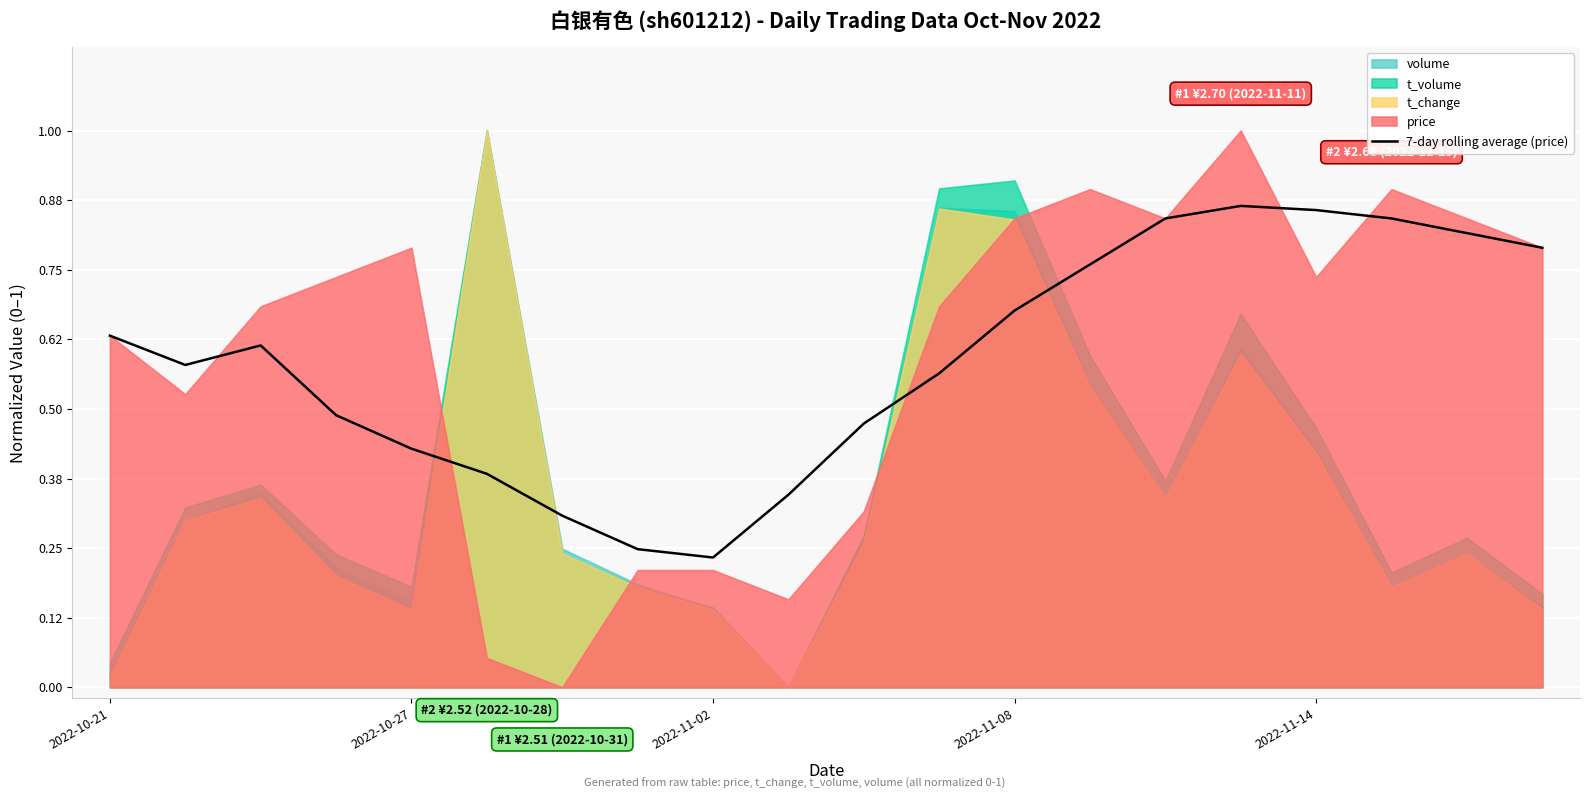

Where is the data nearest to the value 0?

2022-11-02